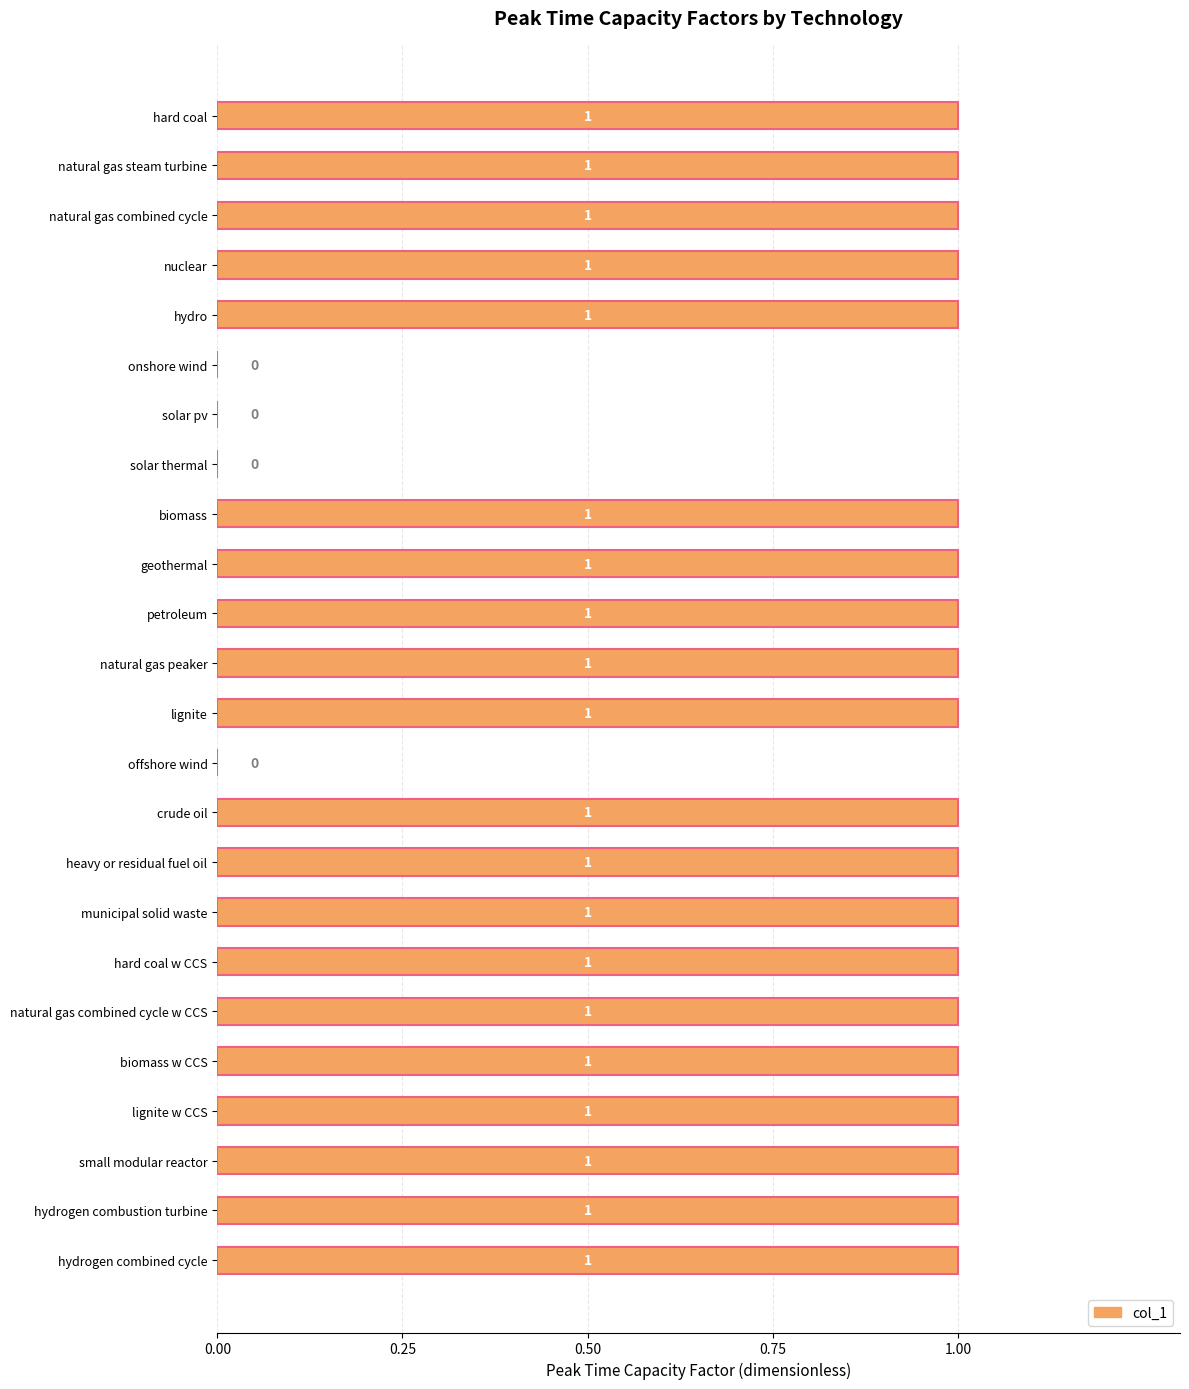

How many values are between 1 and 2?

20